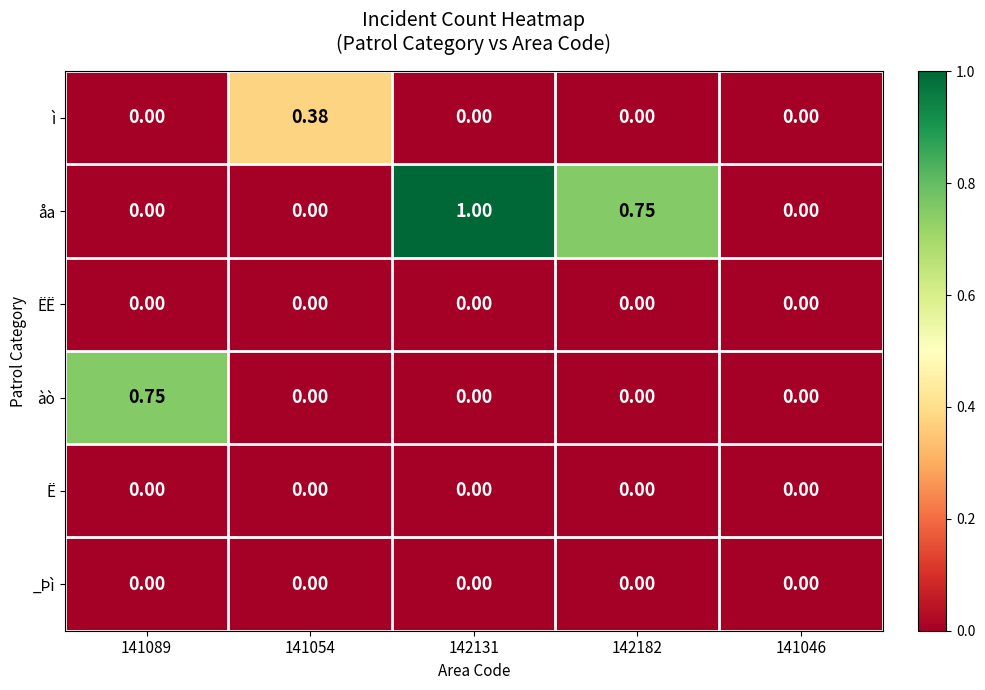

Which series has the largest range (max minus min)?

åa